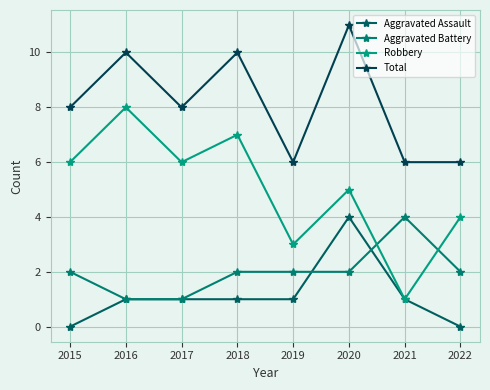

What is the lowest value of the Total series?

6